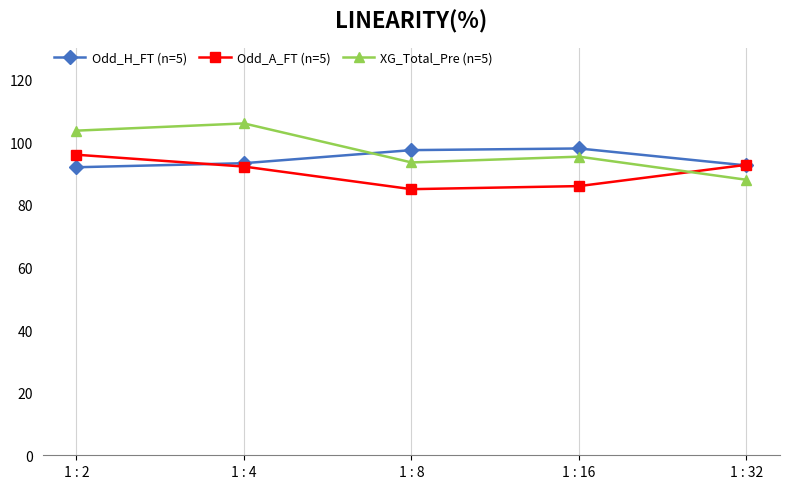

The Odd_A_FT (n=5) series shows 24.4 at 1 : 32. True or false?

False